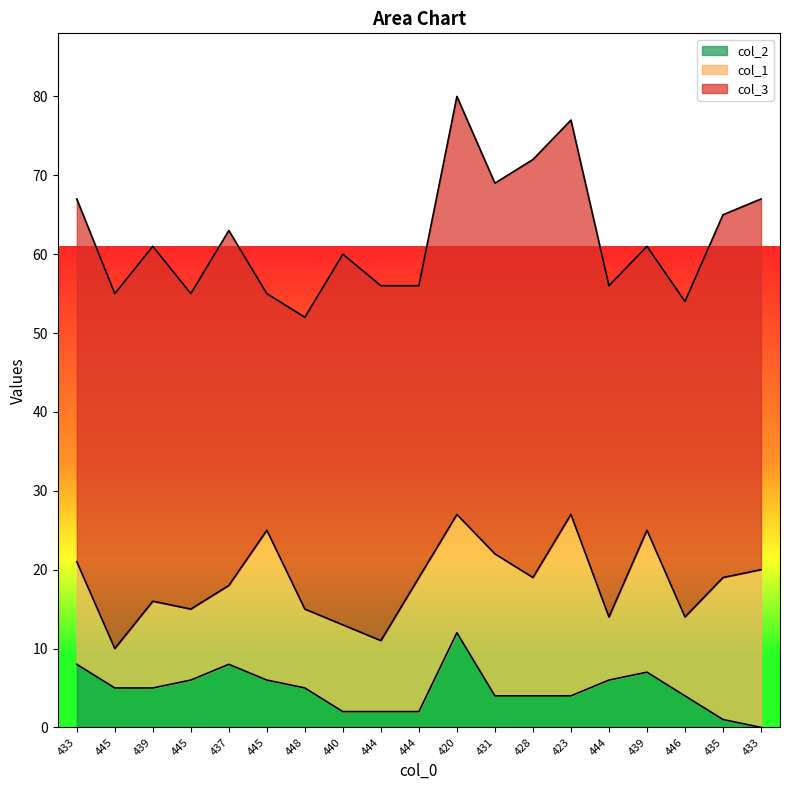

Reading left to right, transcribe all the data shown in this chart.

col_1: 433=13	445=5	439=11	445=9	437=10	445=19	448=10	440=11	444=9	444=17	420=15	431=18	428=15	423=23	444=8	439=18	446=10	435=18	433=20
col_3: 433=46	445=45	439=45	445=40	437=45	445=30	448=37	440=47	444=45	444=37	420=53	431=47	428=53	423=50	444=42	439=36	446=40	435=46	433=47
col_2: 433=8	445=5	439=5	445=6	437=8	445=6	448=5	440=2	444=2	444=2	420=12	431=4	428=4	423=4	444=6	439=7	446=4	435=1	433=0